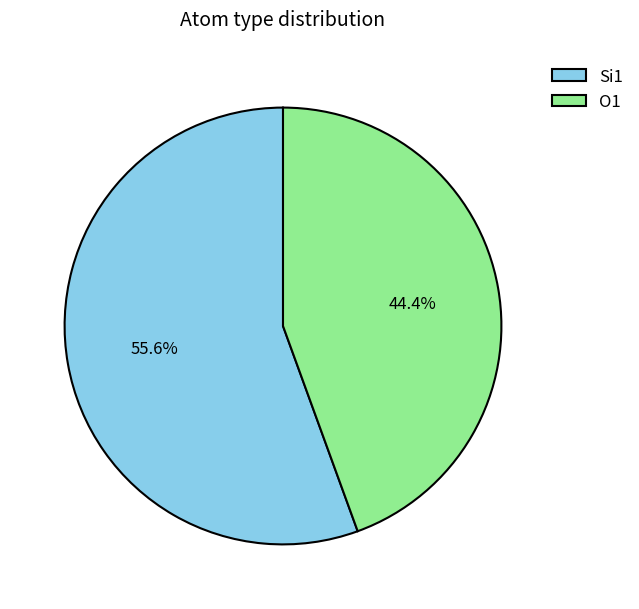

Combined, what portion of the pie is O1 and Si1?

100.0%